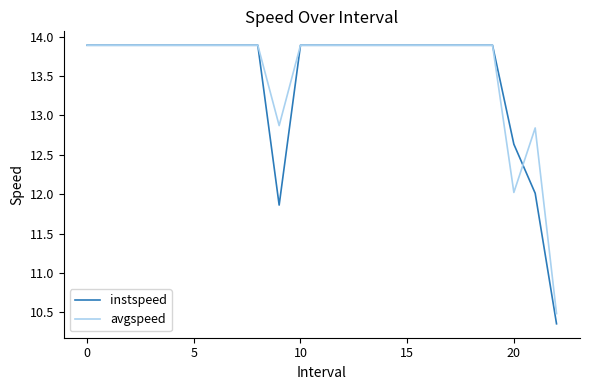

What is the sum of all avgspeed values?

312.1